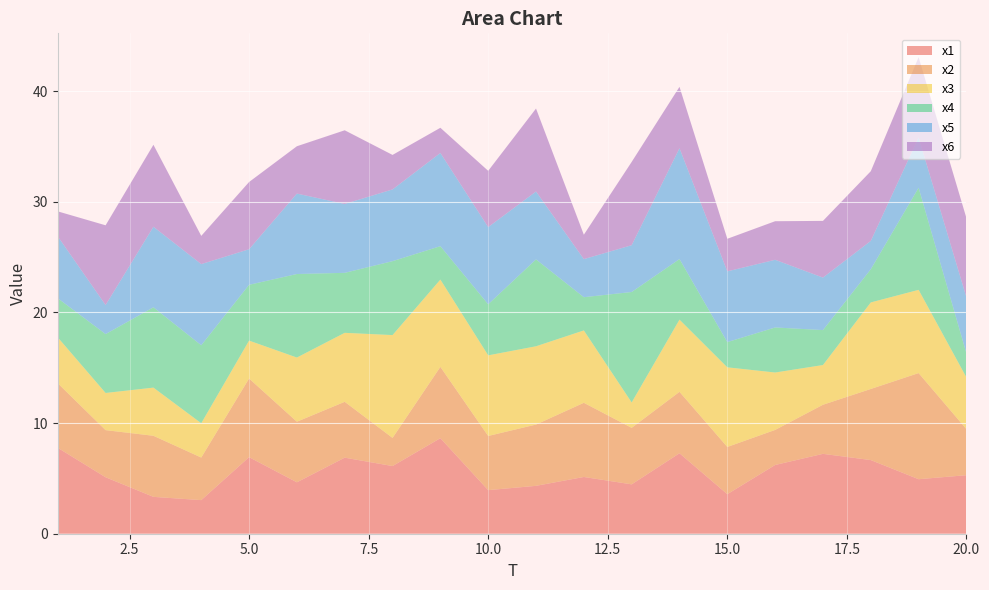

Reading right to left, list all the values displayed in this chart.

x1: 5.3	4.9	6.7	7.2	6.2	3.6	7.3	4.5	5.1	4.3	3.9	8.6	6.1	6.9	4.6	6.9	3.0	3.3	5.1	7.8
x2: 4.2	9.6	6.4	4.4	3.2	4.3	5.6	5.1	6.7	5.5	4.9	6.4	2.5	5.0	5.5	7.1	3.8	5.5	4.3	5.8
x3: 4.7	7.5	7.8	3.6	5.2	7.2	6.5	2.3	6.5	7.1	7.3	7.9	9.3	6.2	5.8	3.4	3.1	4.4	3.4	4.1
x4: 2.2	9.2	3.0	3.2	4.1	2.3	5.5	10.0	3.0	7.9	4.6	3.0	6.7	5.4	7.5	5.0	7.0	7.3	5.3	3.5
x5: 5.1	4.5	2.6	4.7	6.1	6.4	10.0	4.2	3.4	6.1	7.0	8.4	6.5	6.2	7.3	3.2	7.3	7.3	2.6	5.6
x6: 7.2	7.3	6.3	5.1	3.5	2.9	5.5	7.5	2.2	7.5	5.1	2.3	3.1	6.7	4.3	6.1	2.6	7.4	7.2	2.3